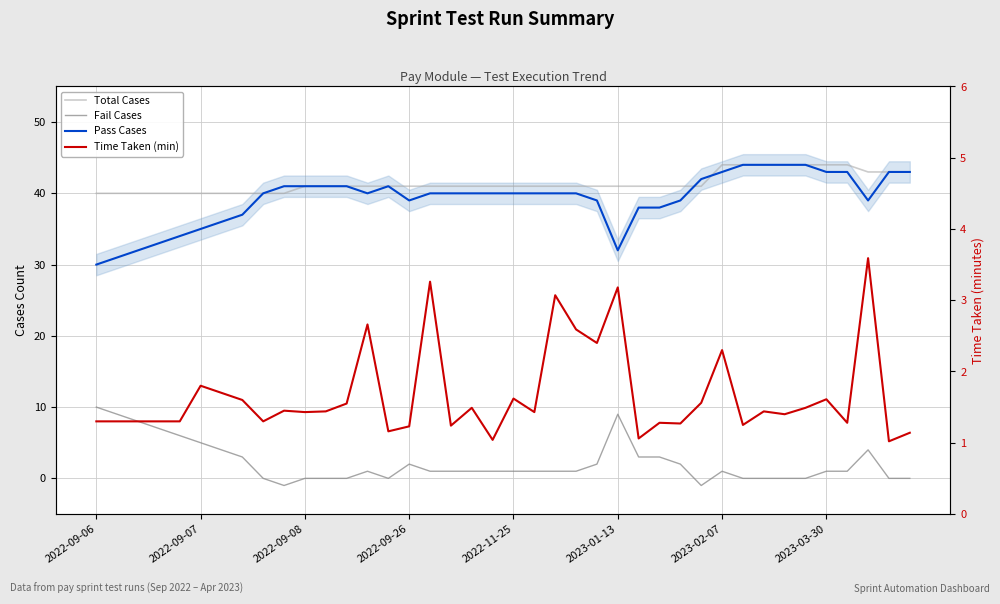

What is the difference between the maximum and minimum values in the Time Taken (min) series?

2.6